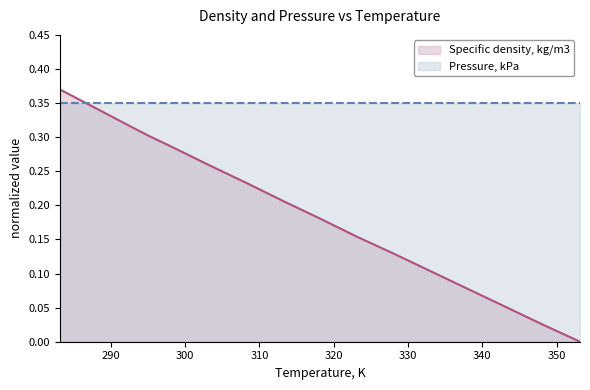

What is the approximate value at 303.15?

0.3